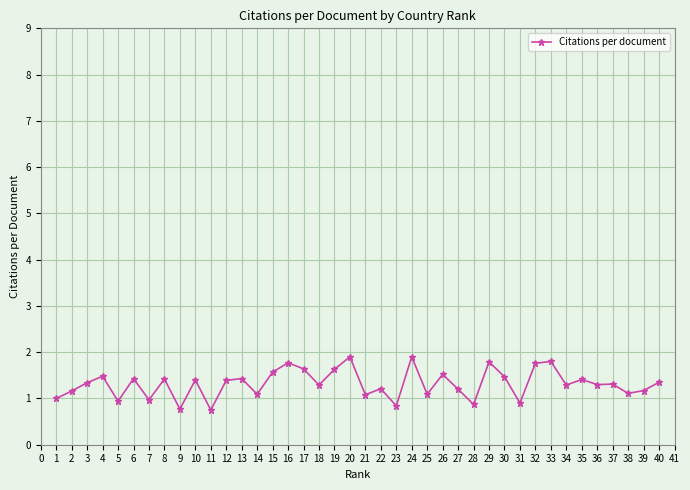

How many data points does each series have?

40